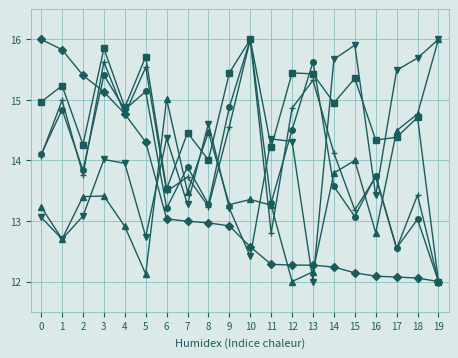

What is the difference between the highest and lowest values at 11?

2.1